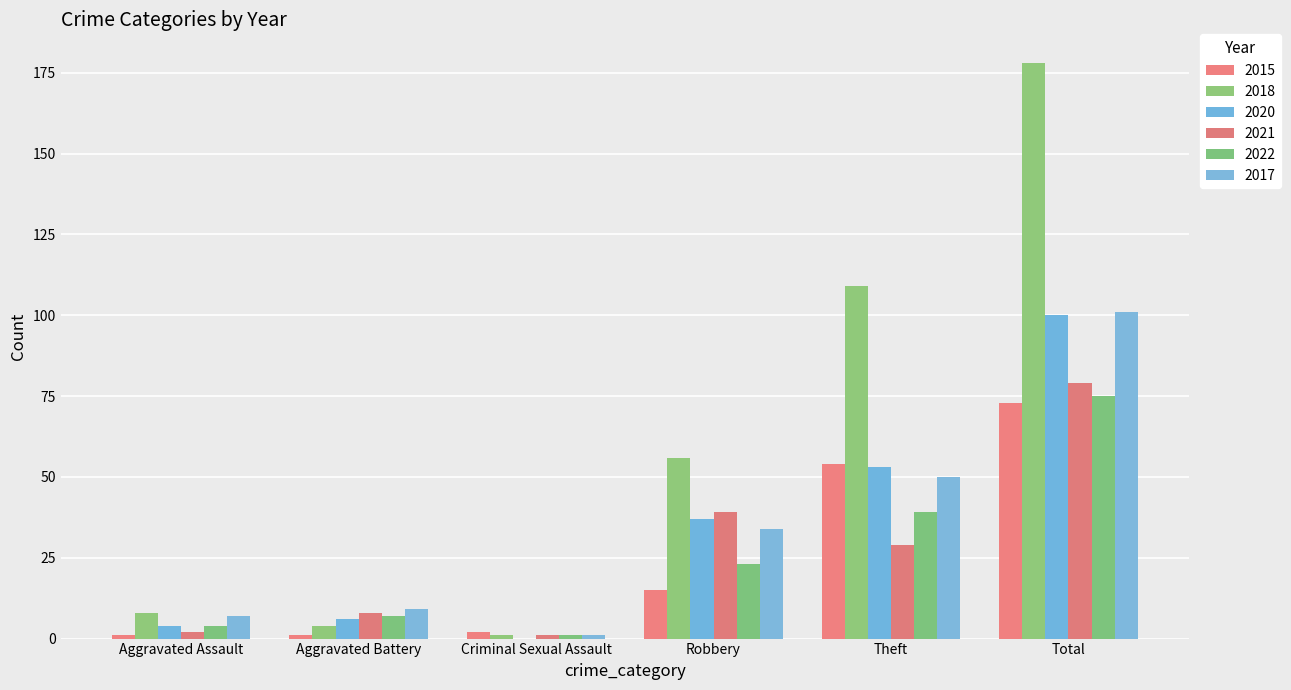

The 2017 series shows 9 at Aggravated Battery. True or false?

True